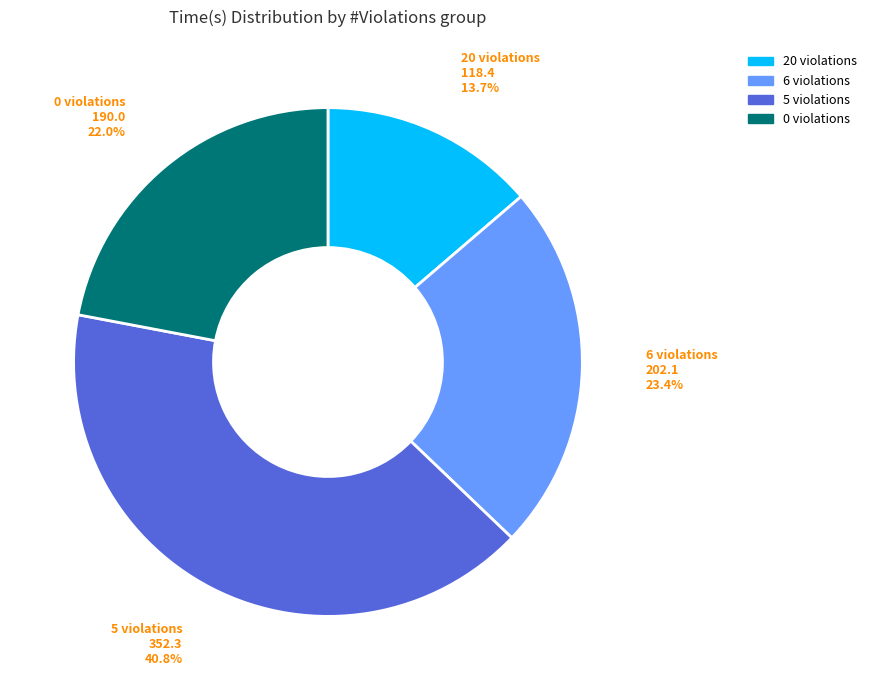

Count the number of slices in the pie.

4